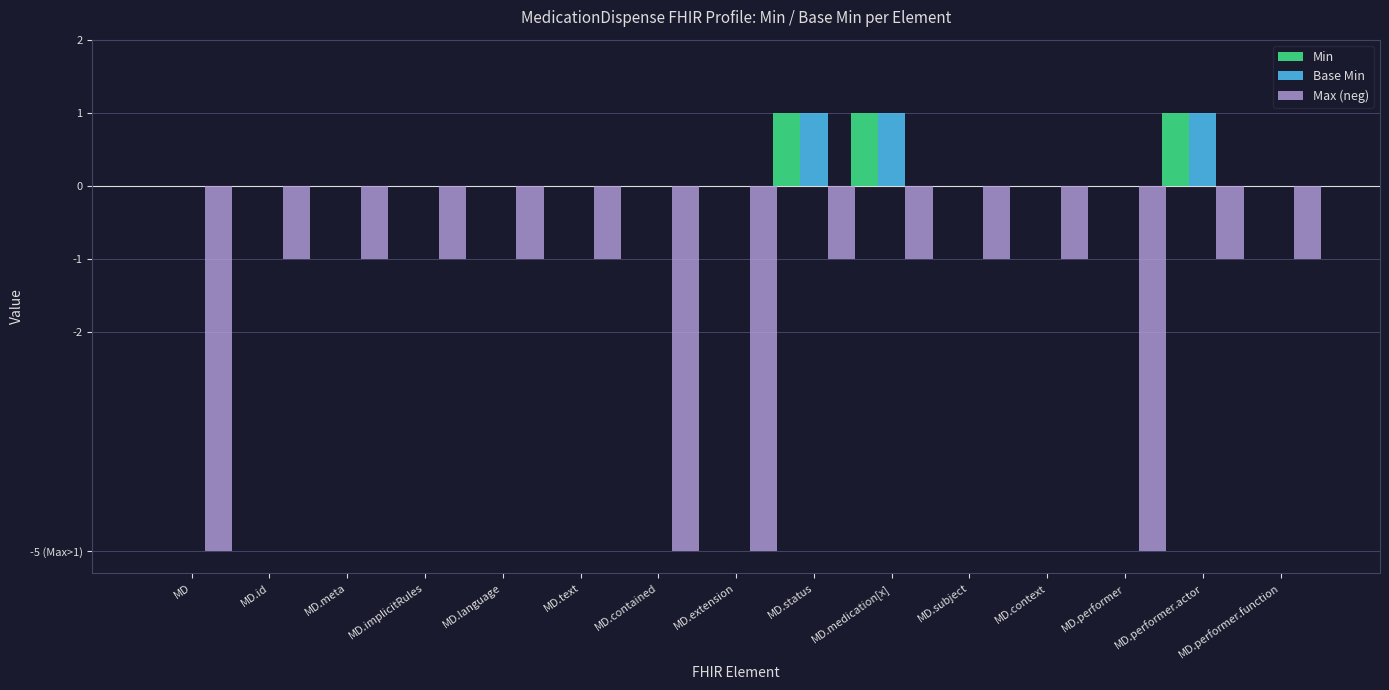

What are all the series names shown in the legend?

Min, Base Min, Max (neg)